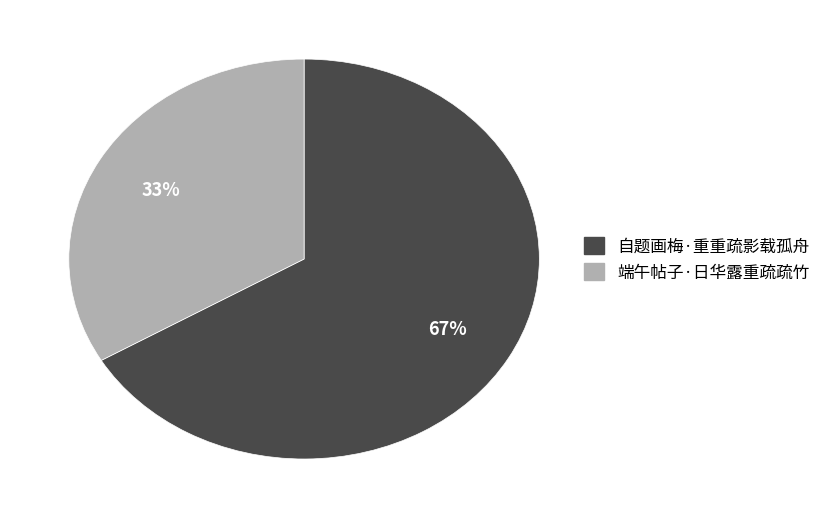

To the nearest percent, what is the combined percentage of 自题画梅·重重疏影载孤舟 and 端午帖子·日华露重疏疏竹?

100%